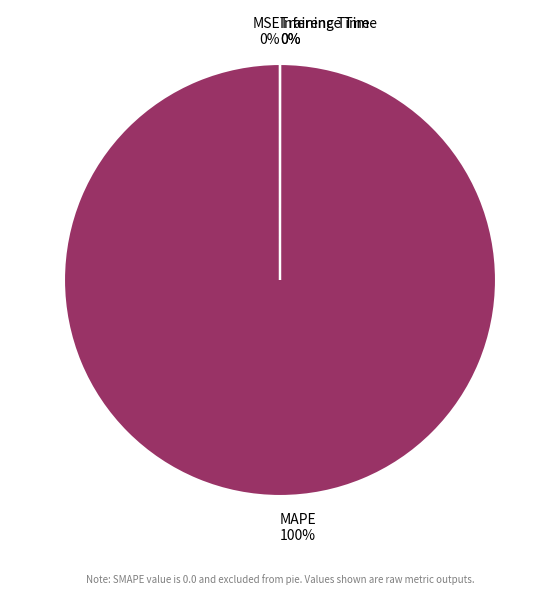

The MAPE 100% slice represents 100% of the pie. True or false?

True